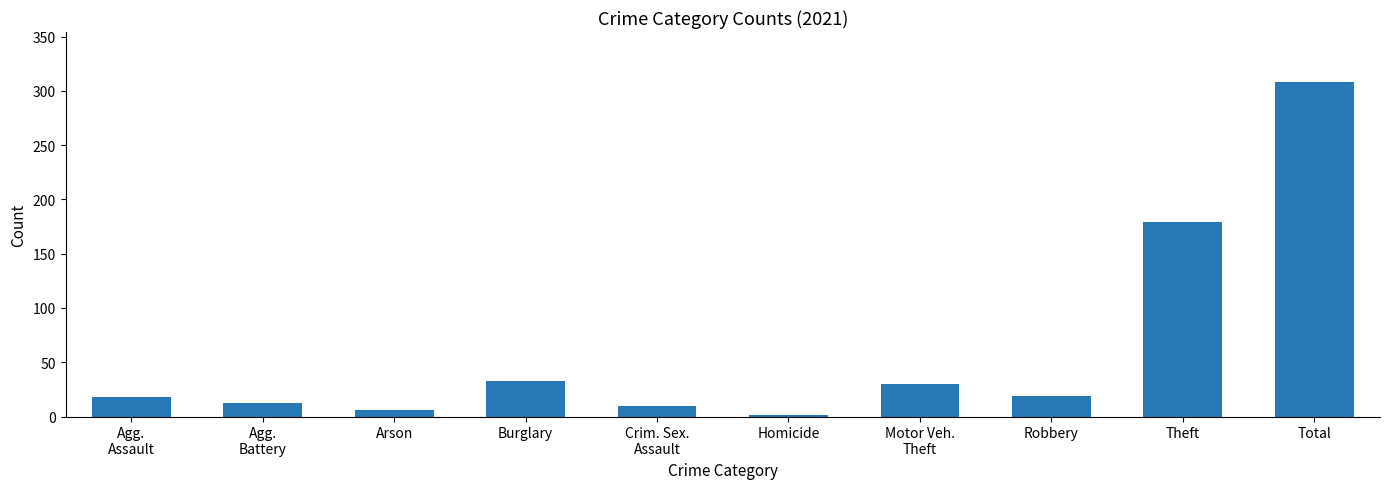

How many series are shown in this chart?

1